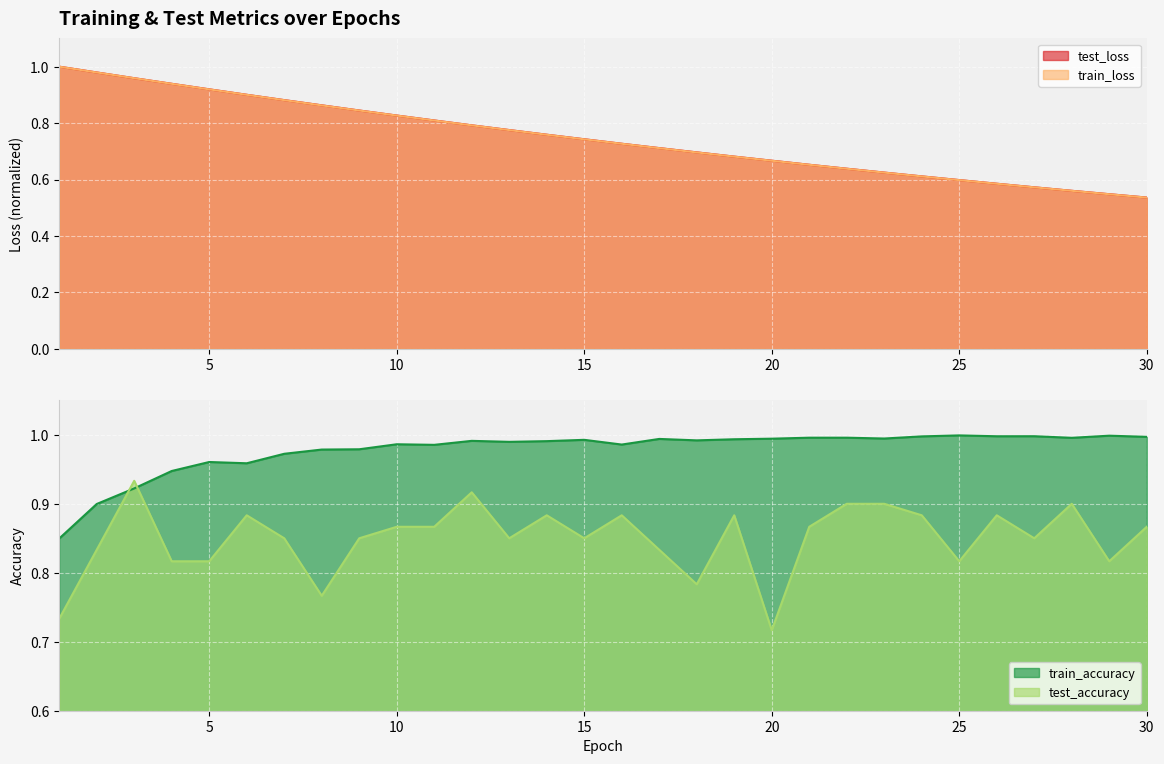

Rank the categories by train_accuracy value from lowest to highest.

1, 2, 3, 4, 6, 5, 7, 8, 9, 11, 16, 10, 13, 14, 12, 18, 15, 19, 17, 20, 23, 28, 21, 22, 30, 24, 26, 27, 29, 25